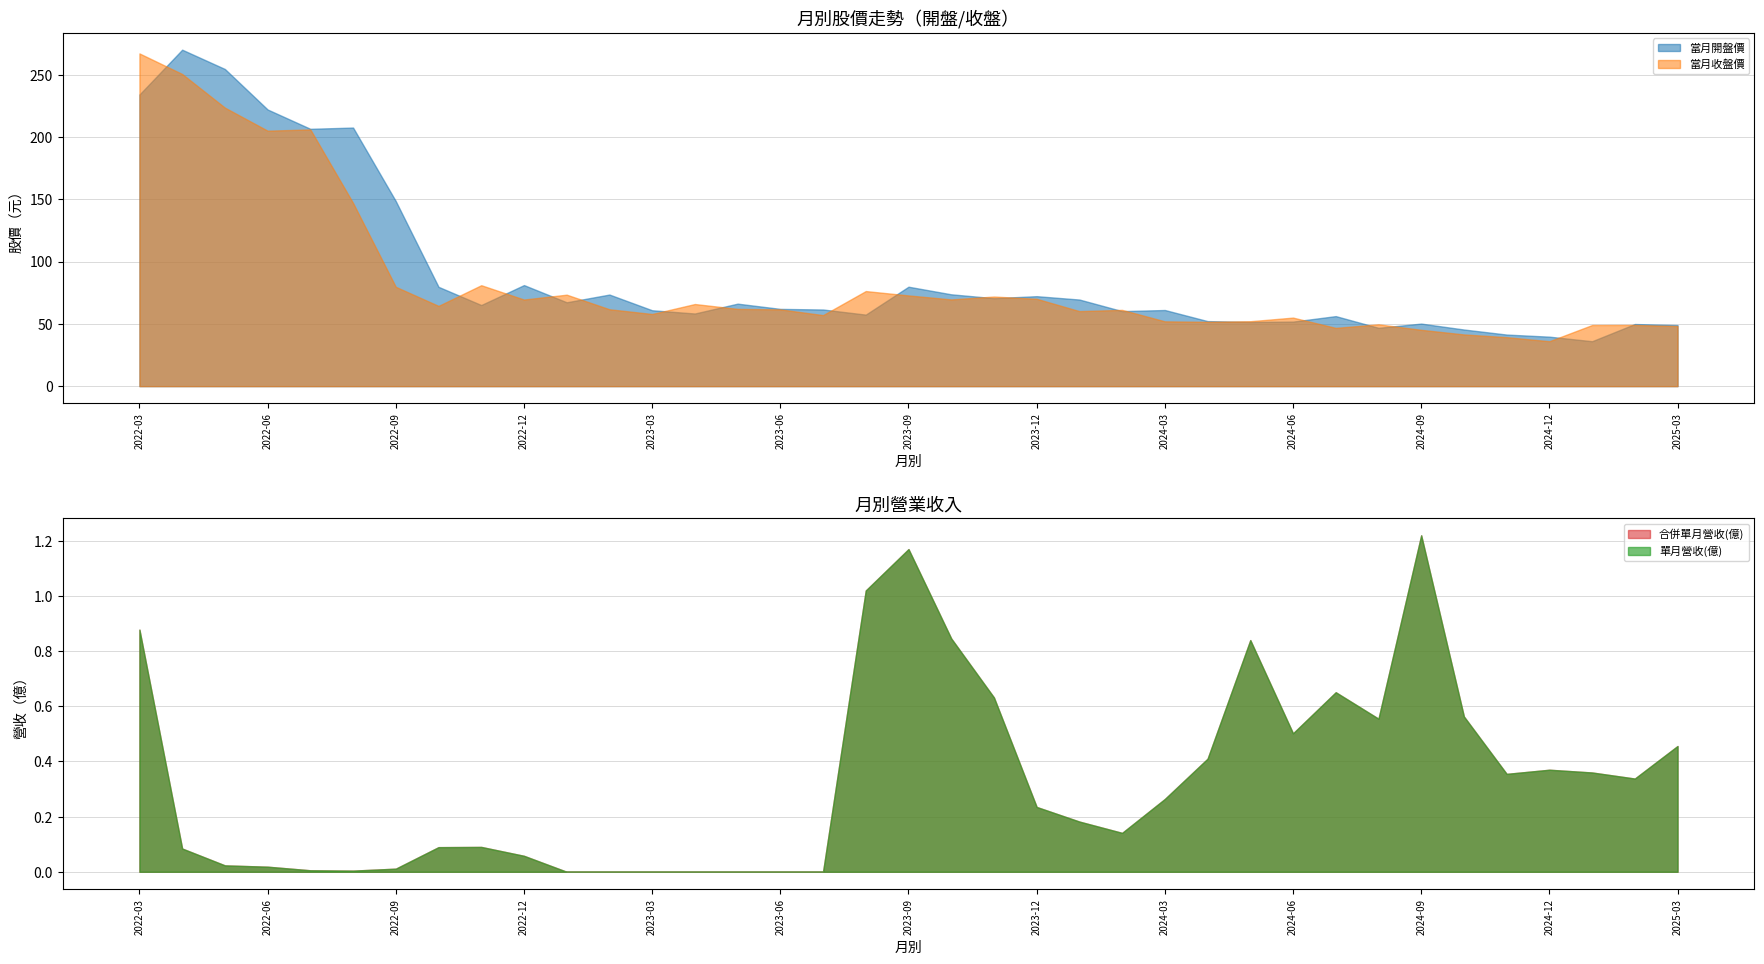

True or false: 單月營收(億) and 當月開盤價 intersect in this chart.

False